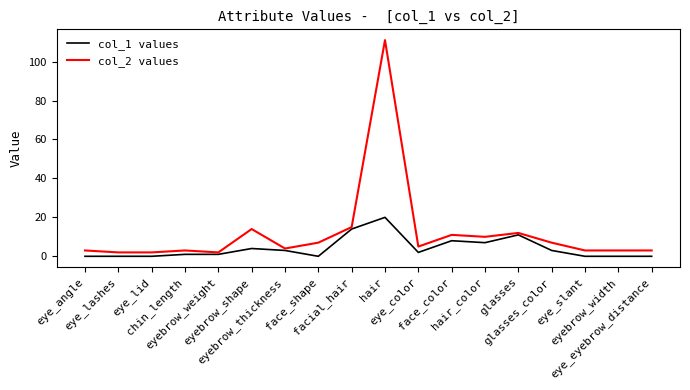

Reading right to left, list all the values displayed in this chart.

col_1 values: 0	0	0	3	11	7	8	2	20	14	0	3	4	1	1	0	0	0
col_2 values: 3	3	3	7	12	10	11	5	111	15	7	4	14	2	3	2	2	3